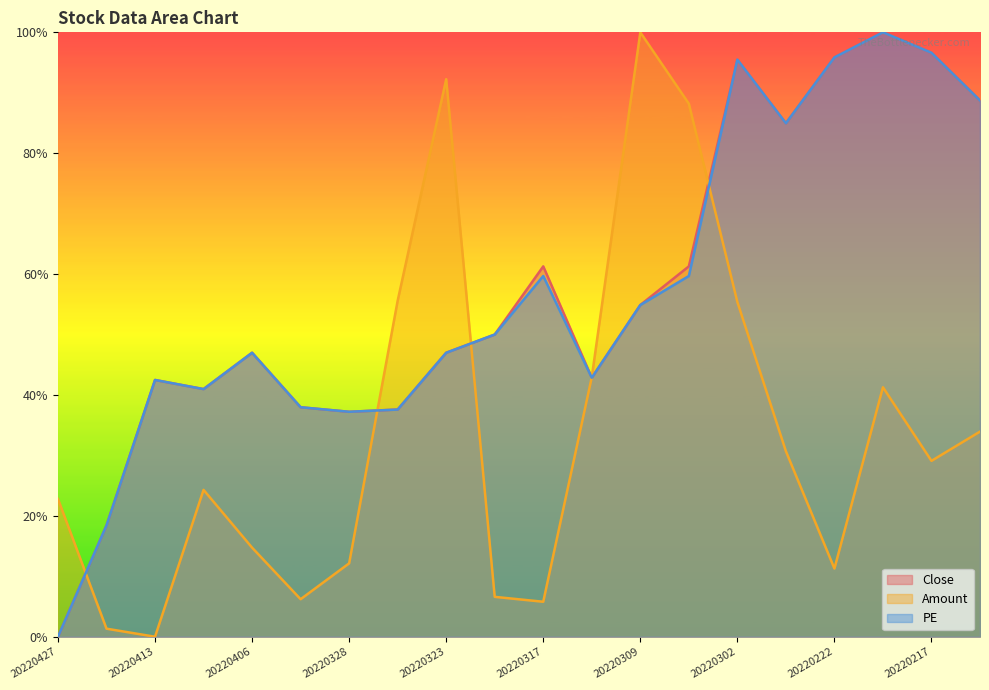

At which label does Amount first exceed 29?

20220325